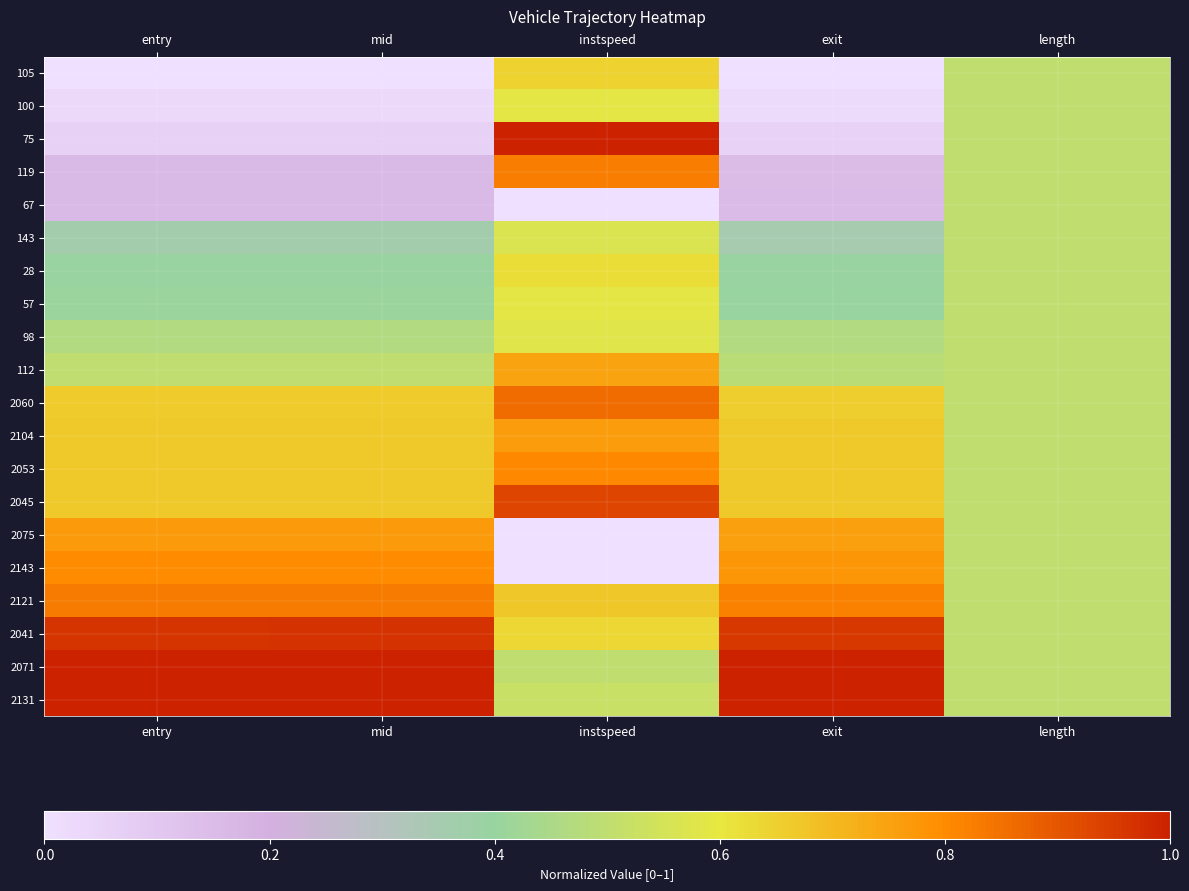

Rank the series by their maximum value, from lowest to highest.

67, 143, 98, 57, 100, 28, 105, 112, 2104, 2075, 2143, 2053, 119, 2121, 2060, 2045, 2041, 2071, 75, 2131